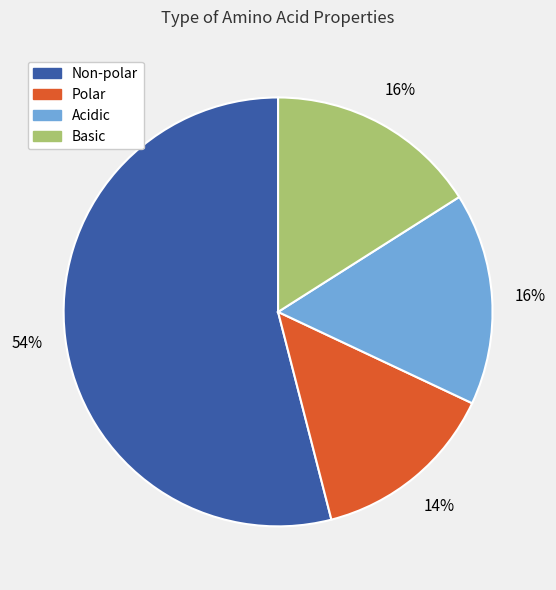

The Acidic slice represents 16% of the pie. True or false?

True